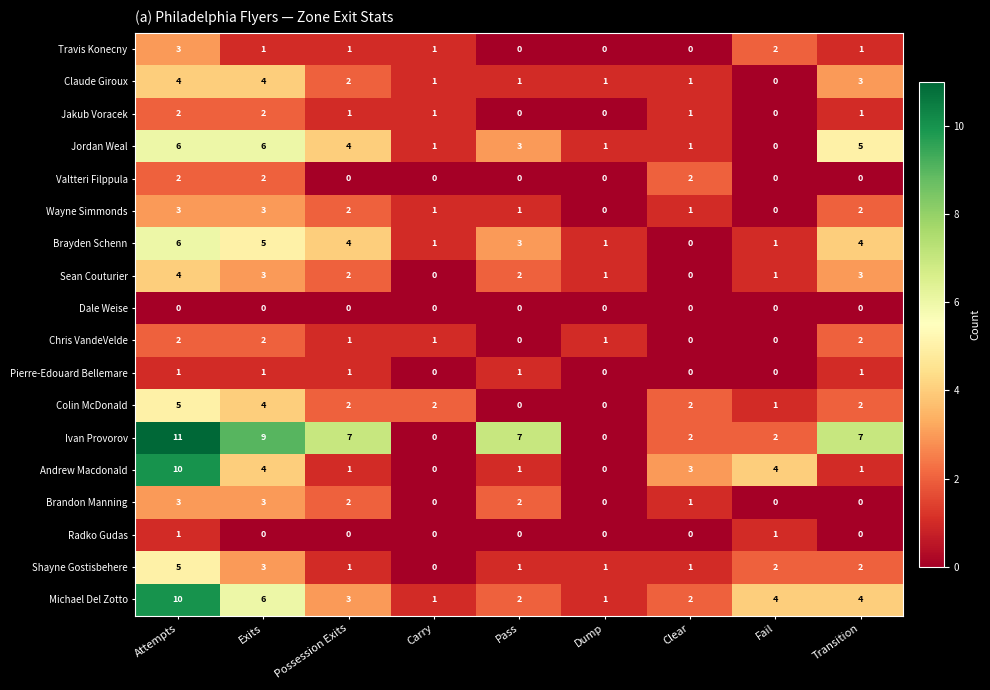

What is the greatest value displayed?

11